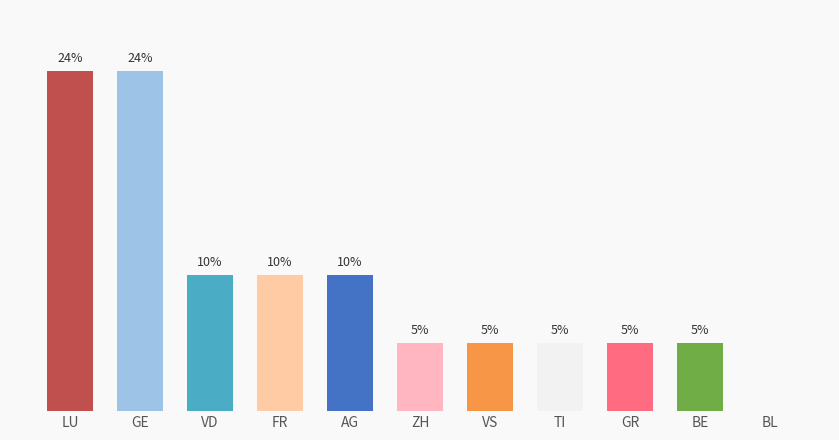

True or false: the data shows 1.4 at TI.

False